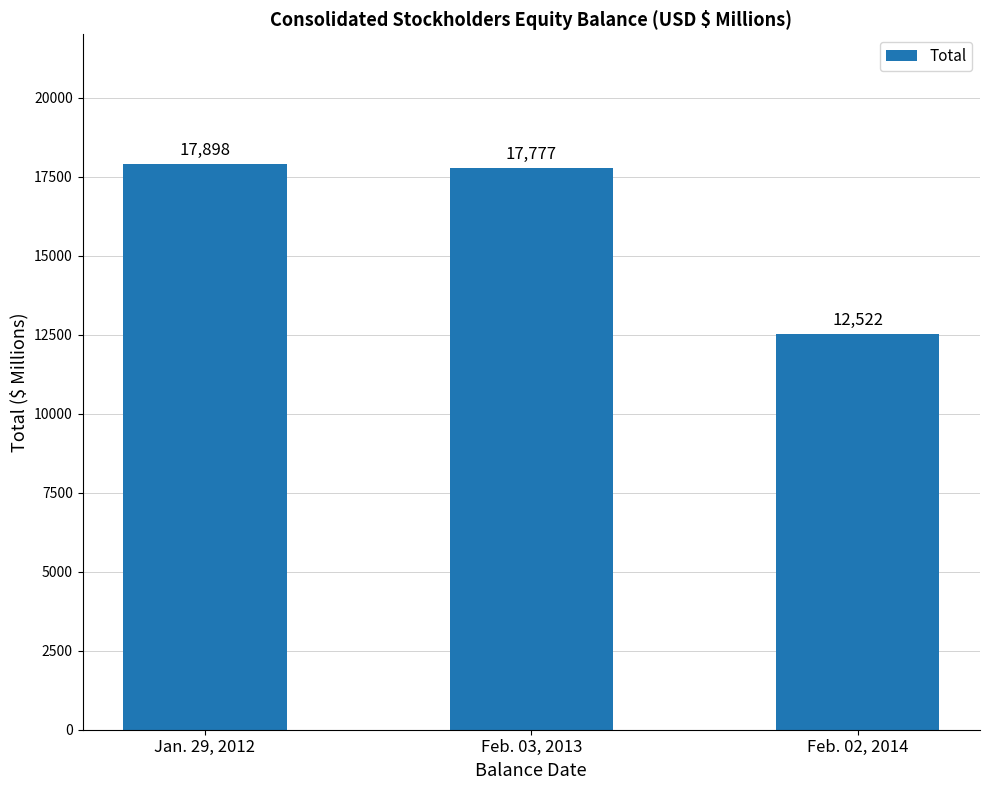

How many series are shown in this chart?

1